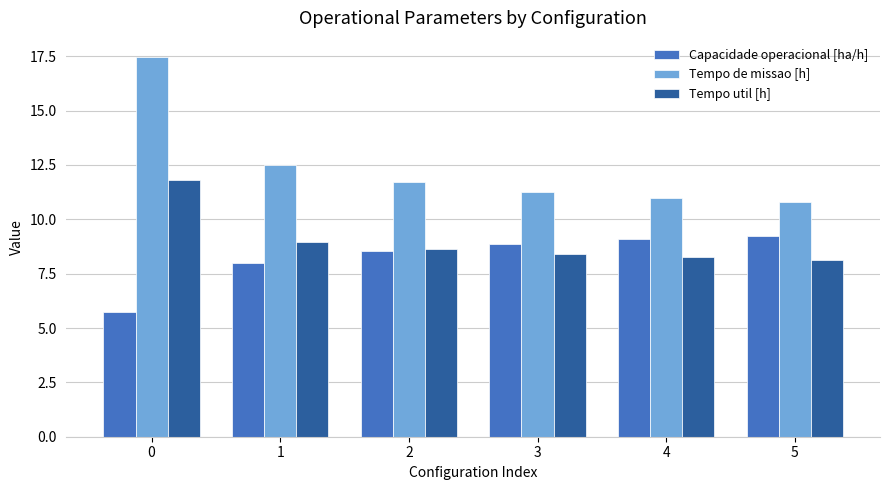

What are all the series names shown in the legend?

Capacidade operacional [ha/h], Tempo de missao [h], Tempo util [h]